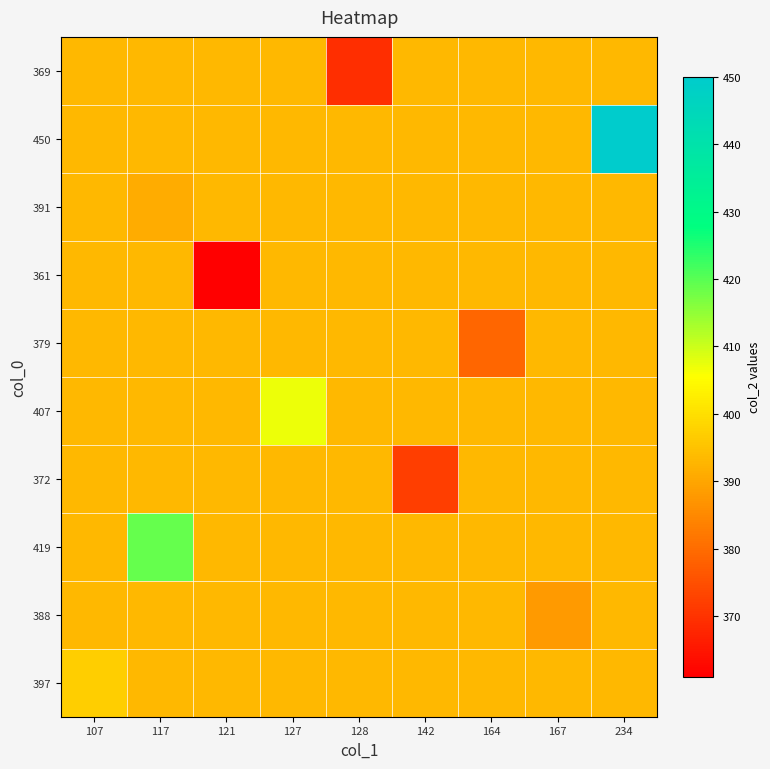

What is the total value across all series at 128?

3908.7